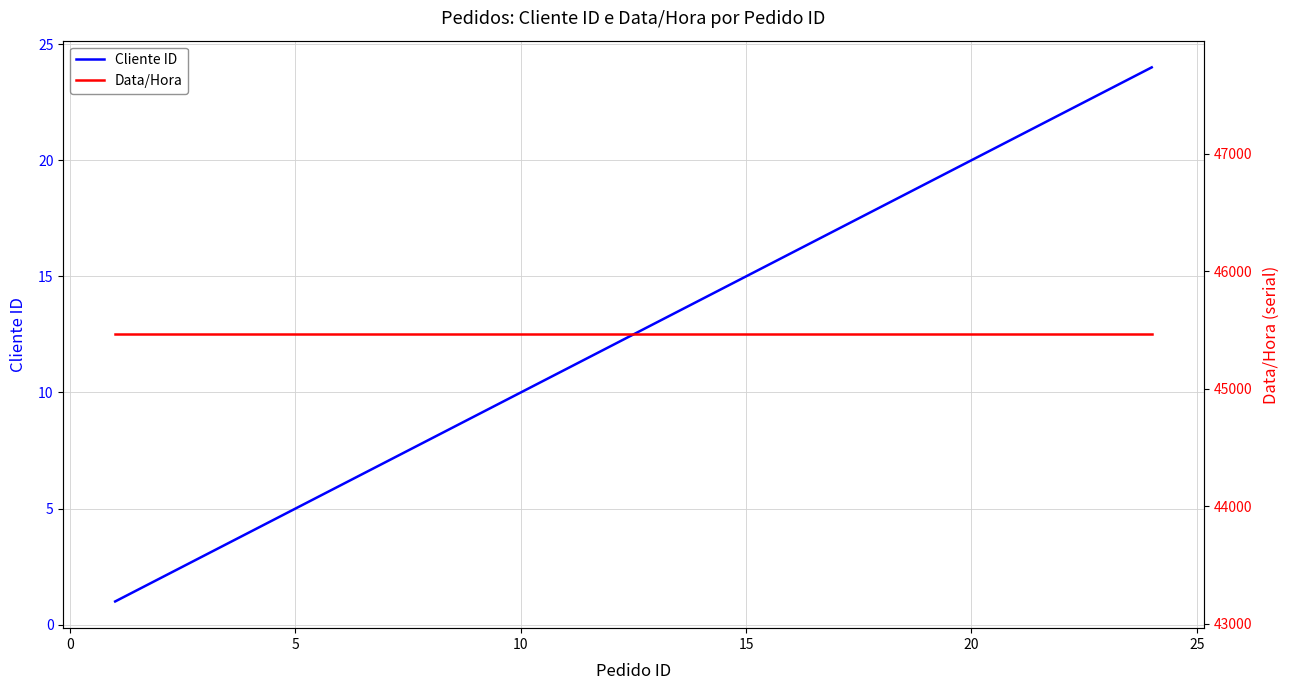

What is the highest value of the Cliente ID series?

24